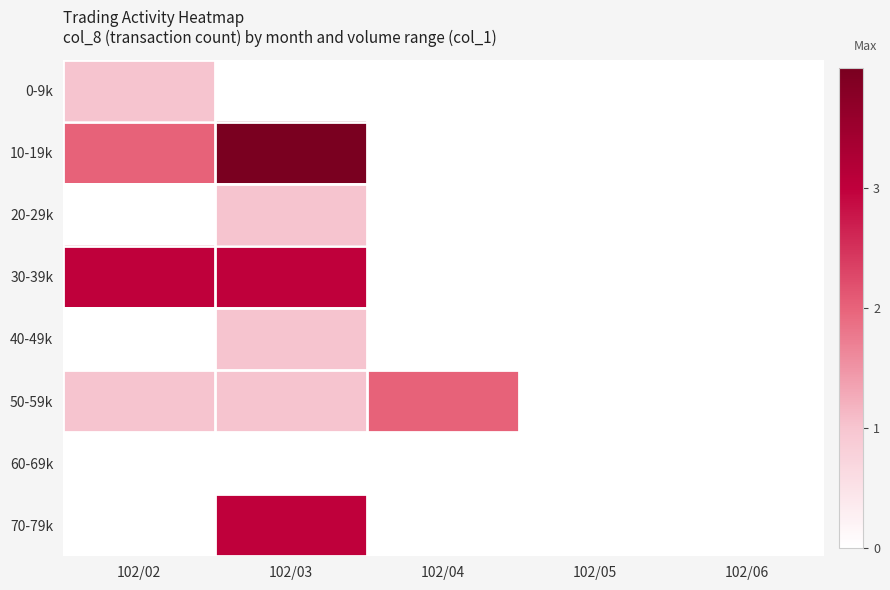

Which series changed the most between 102/04 and 102/05?

50-59k